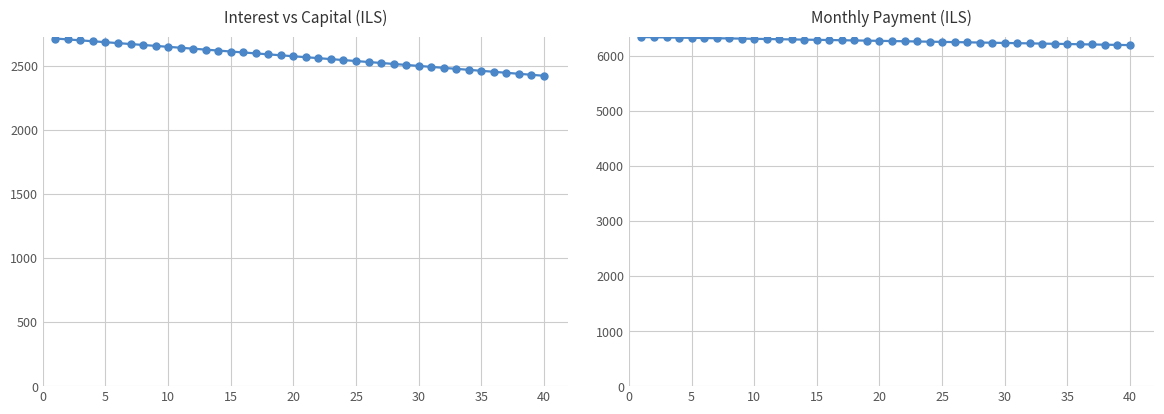

What is the difference between the maximum and minimum values in the month_payment series?

146.4